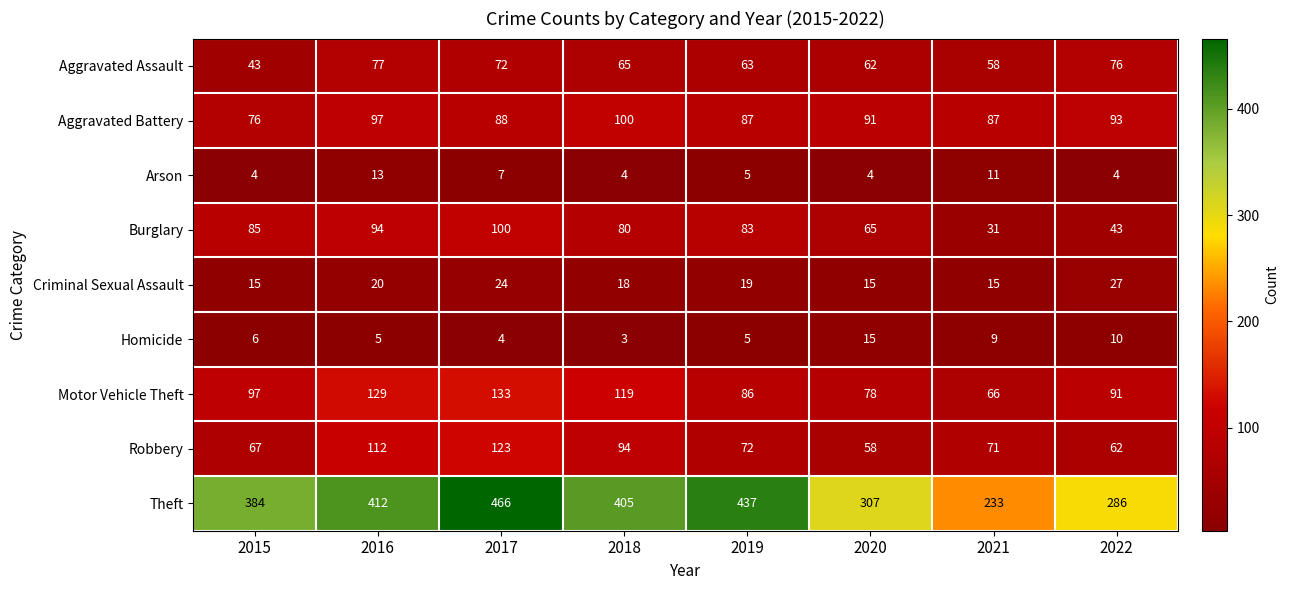

At which category is the sum across all series the highest?

2017